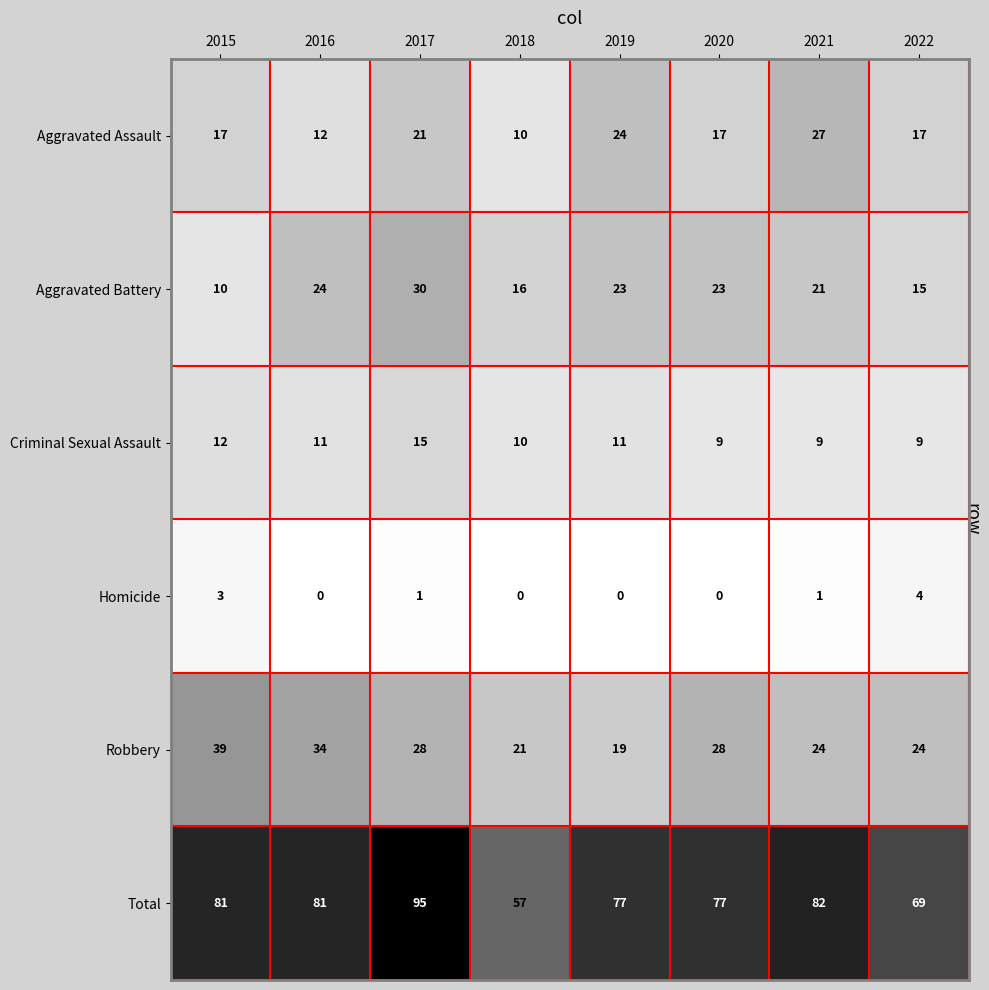

What is the difference between the Total values at 2022 and 2020?

8